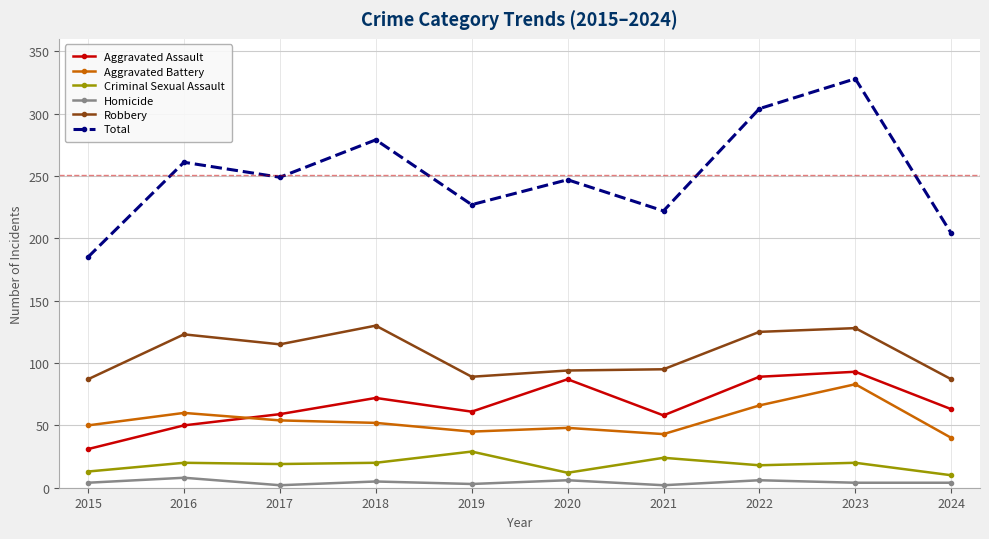

What is the total value across all series at 2015?

370